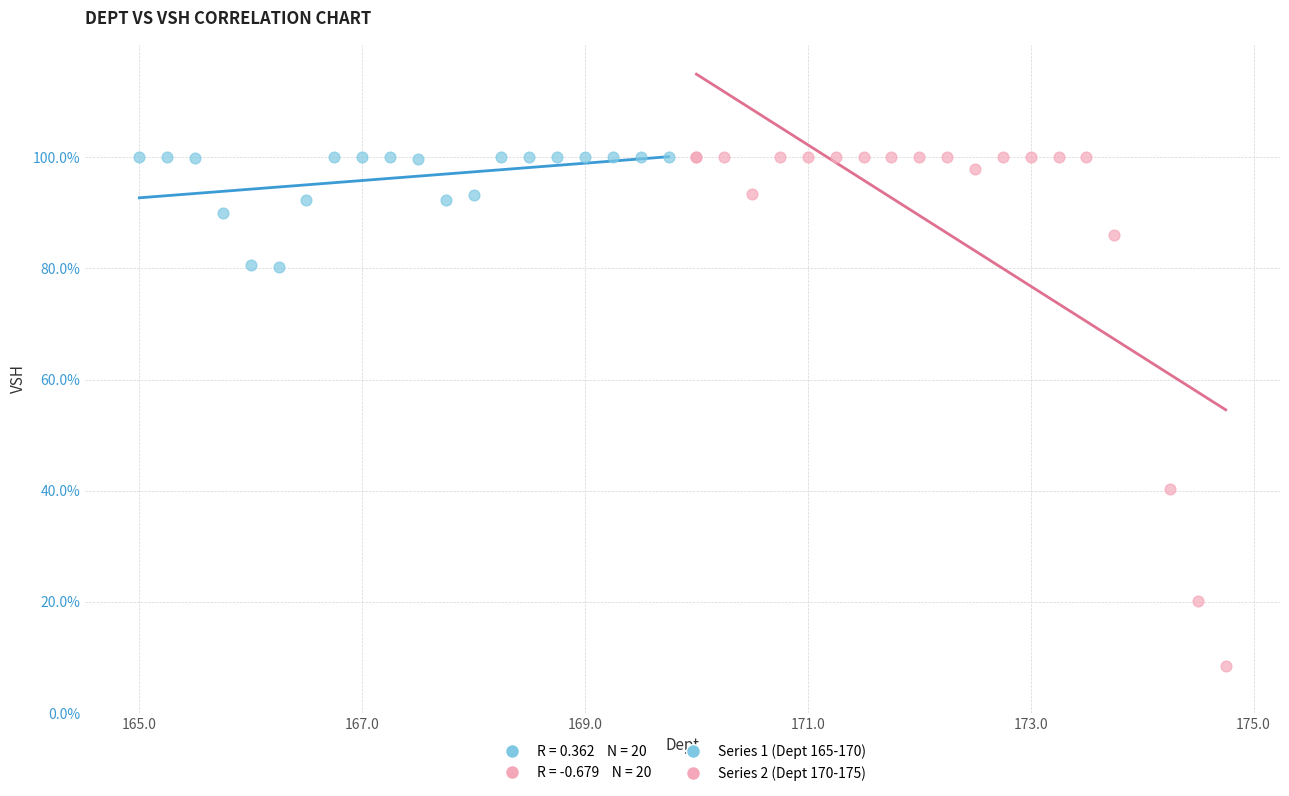

Which series contains the lowest Y value?

Series 2 (Dept 170-175)